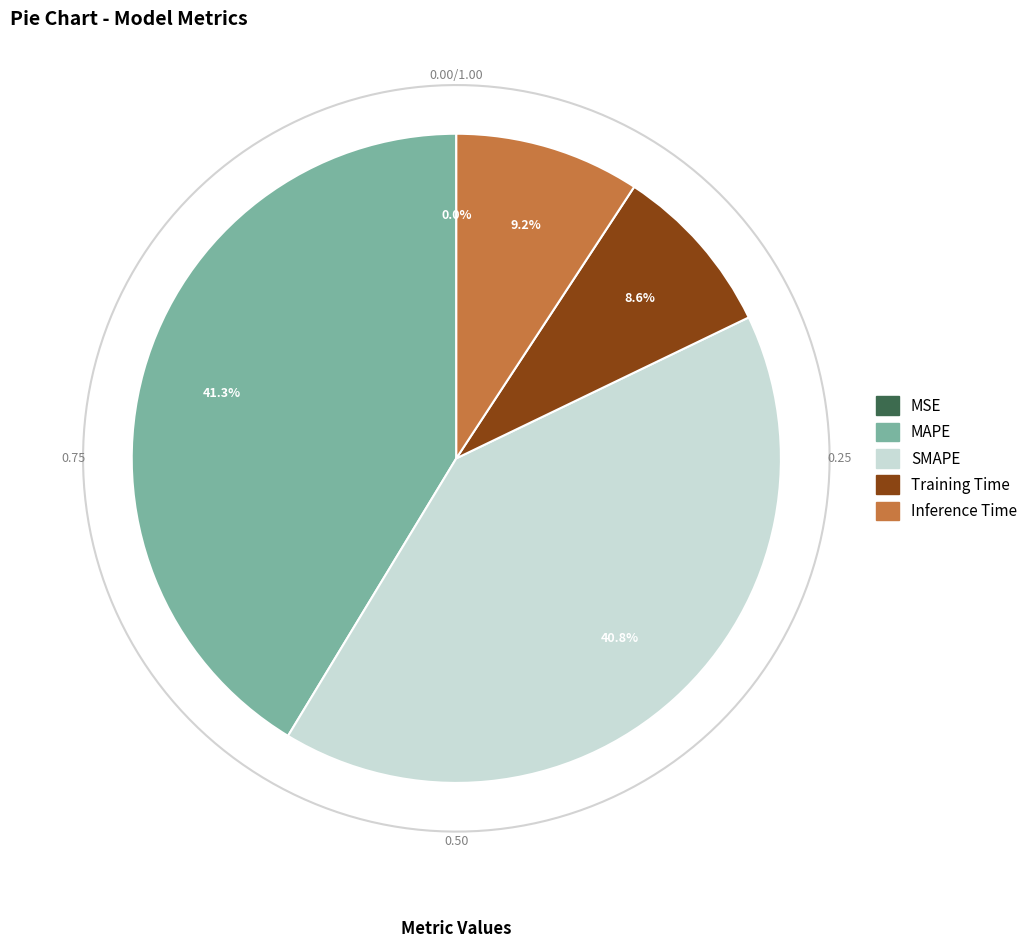

To the nearest percent, what portion does MAPE represent?

41%